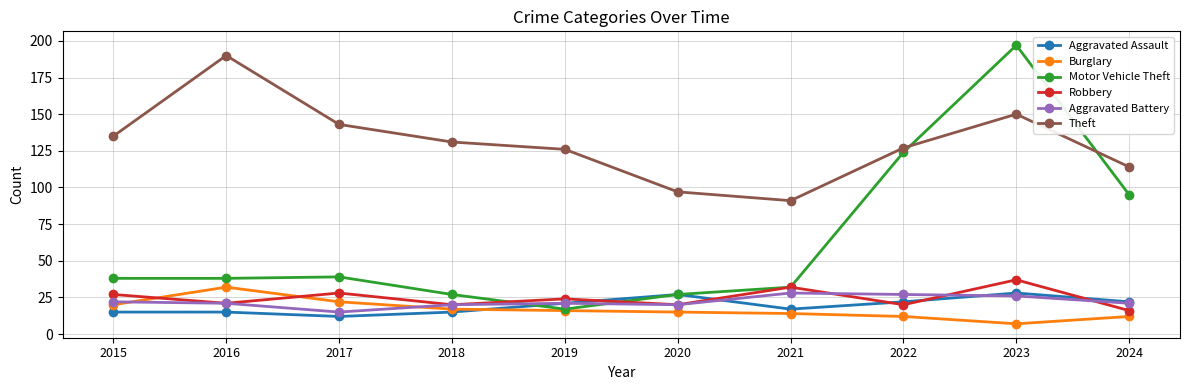

What is the difference between the maximum and minimum values in the Theft series?

99